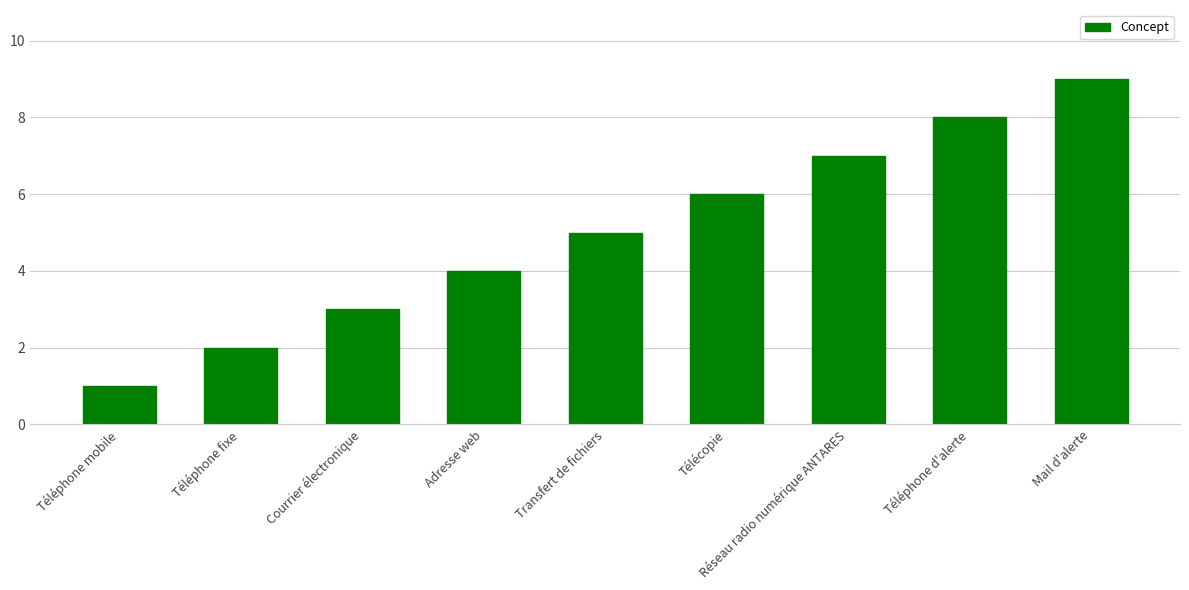

Reading left to right, extract all data points from this chart.

Téléphone mobile=1	Téléphone fixe=2	Courrier électronique=3	Adresse web=4	Transfert de fichiers=5	Télécopie=6	Réseau radio numérique ANTARES=7	Téléphone d'alerte=8	Mail d'alerte=9